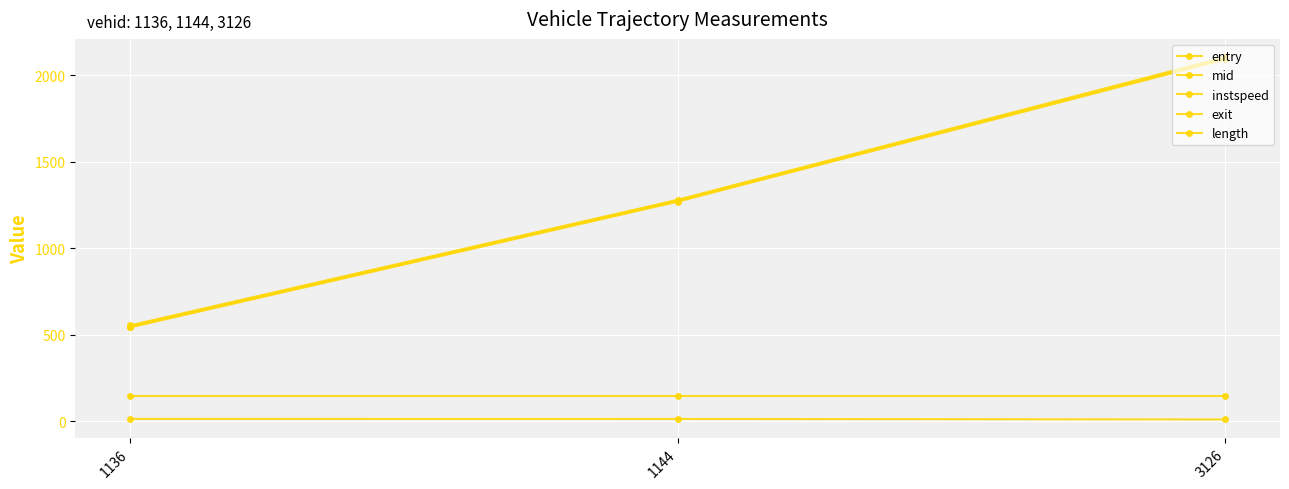

What is the sum of the length values at 3126 and 1144?

290.5